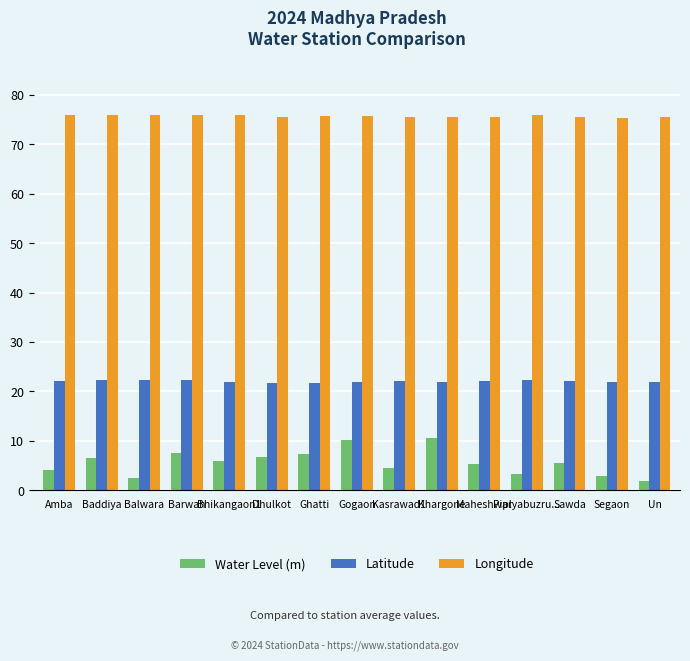

Read the Latitude value at Gogaon.

21.9